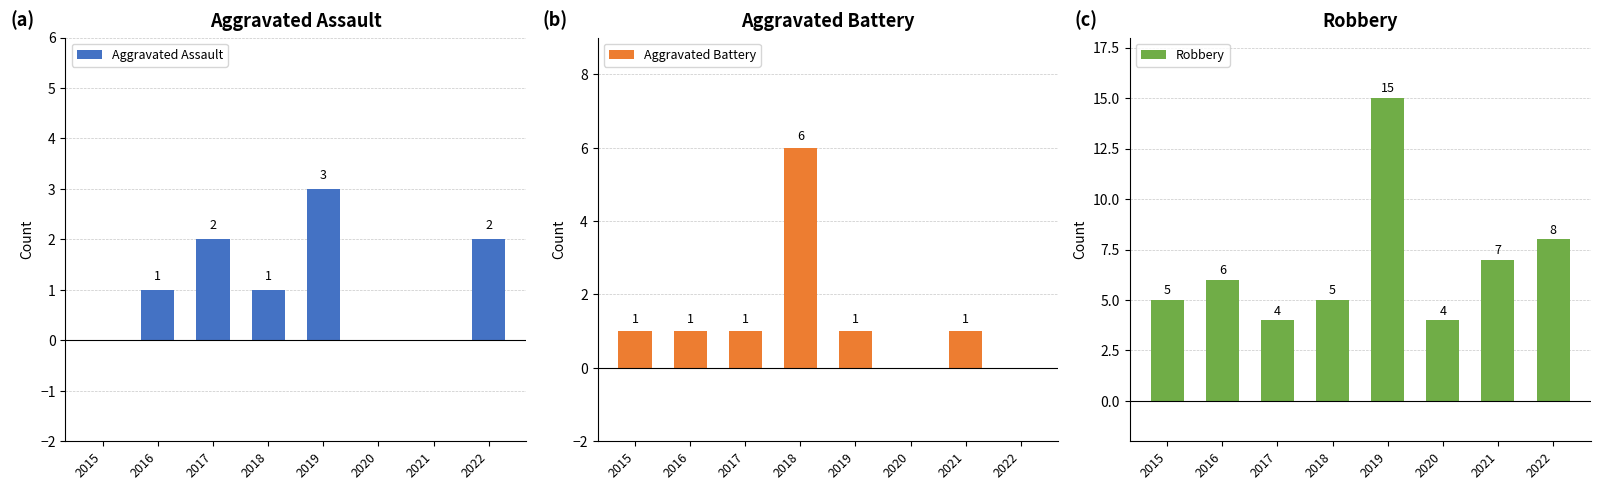

List the labels in order of Aggravated Battery value, largest first.

2018, 2015, 2016, 2017, 2019, 2021, 2020, 2022